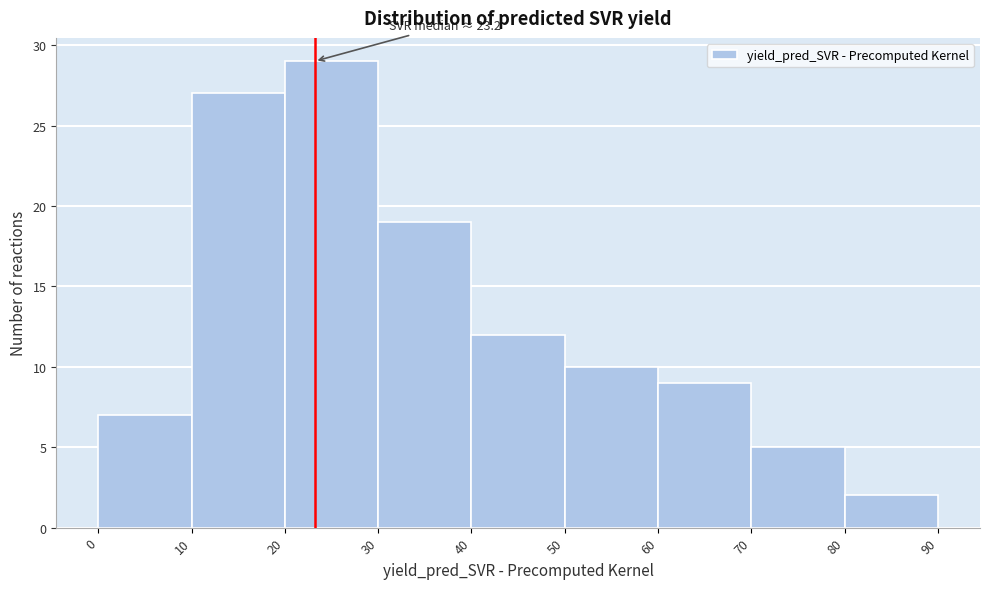

Over which range of the x-axis is the bar tallest?

20 to 30